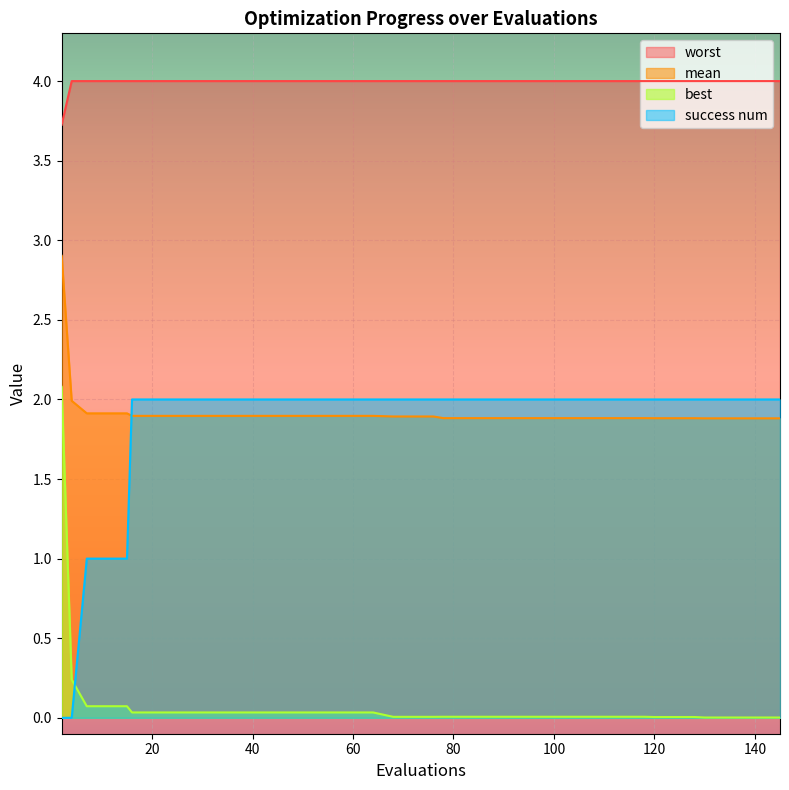

Which series has the largest total across all categories?

worst